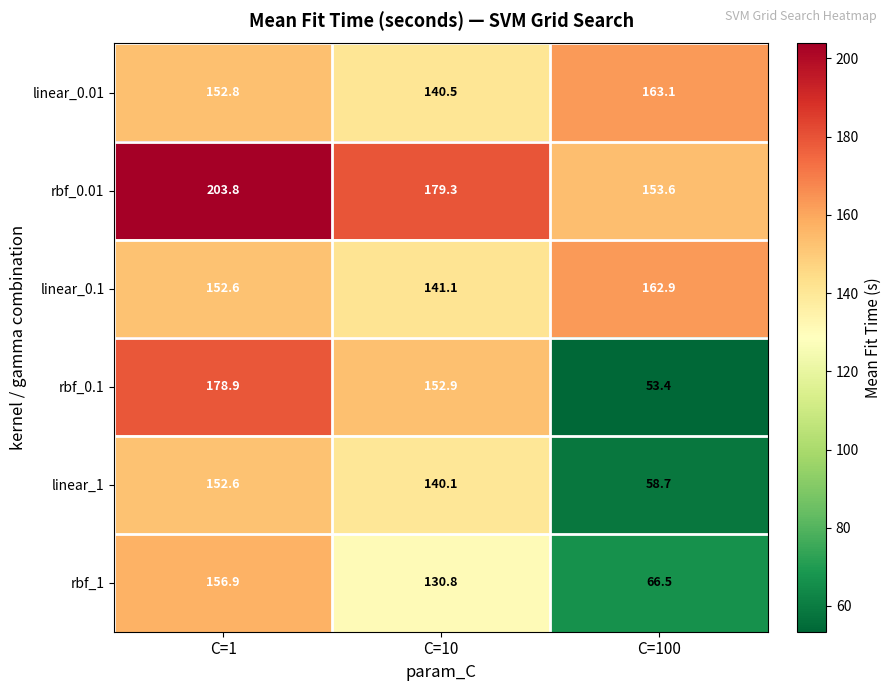

Which series has the widest spread of values?

rbf_0.1